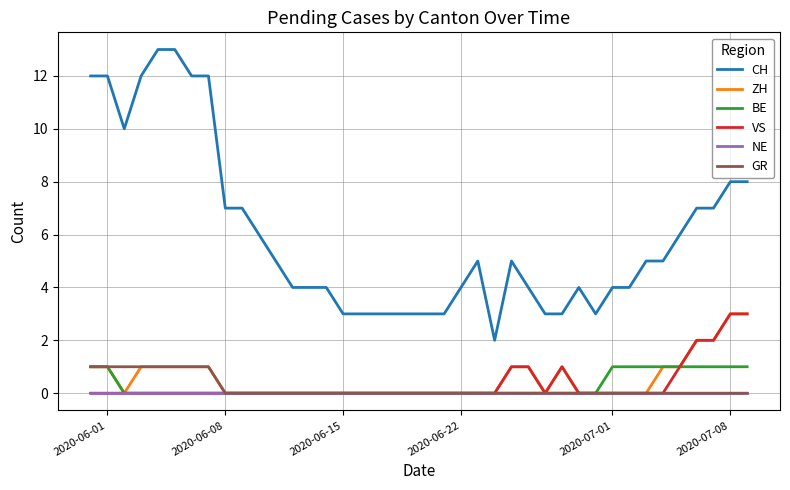

Which series has the largest total across all categories?

CH